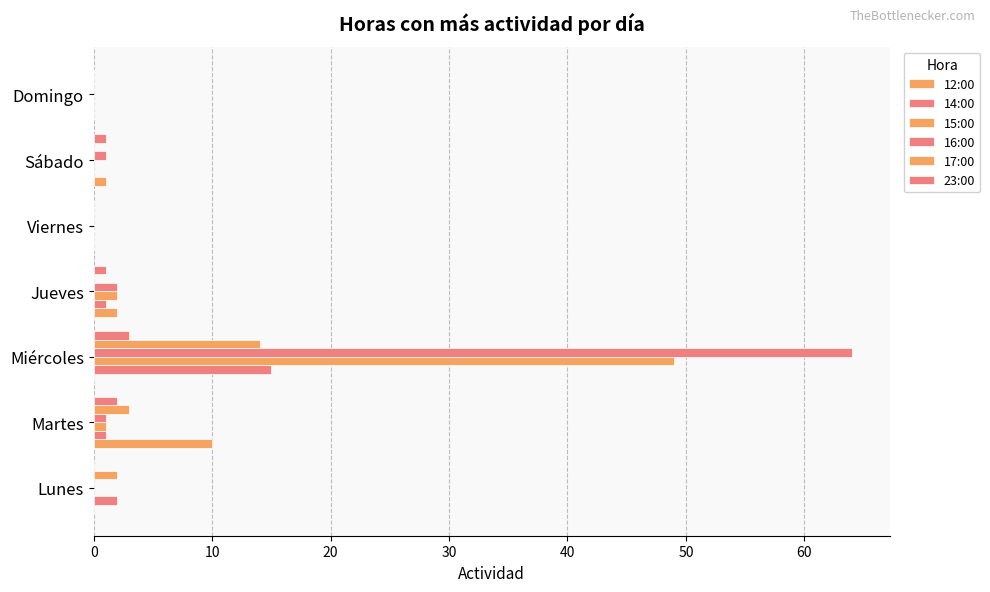

What is the difference between the maximum and minimum values in the 12:00 series?

10